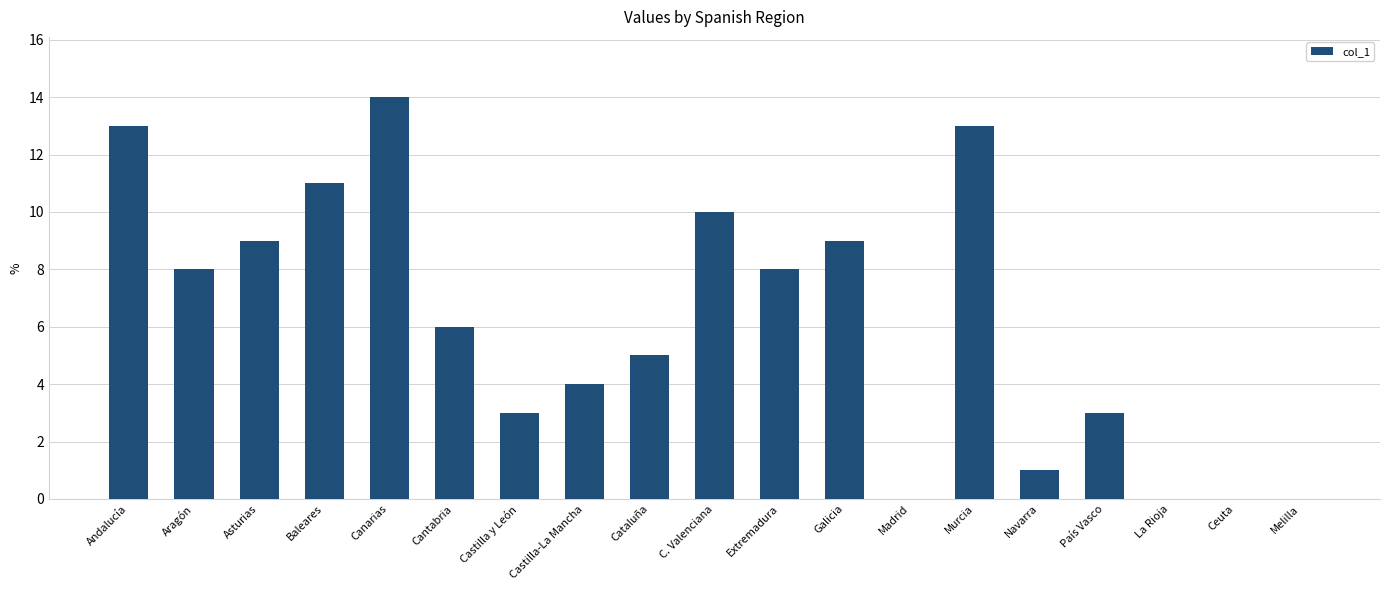

The chart shows a value of 3 at Cataluña. True or false?

False